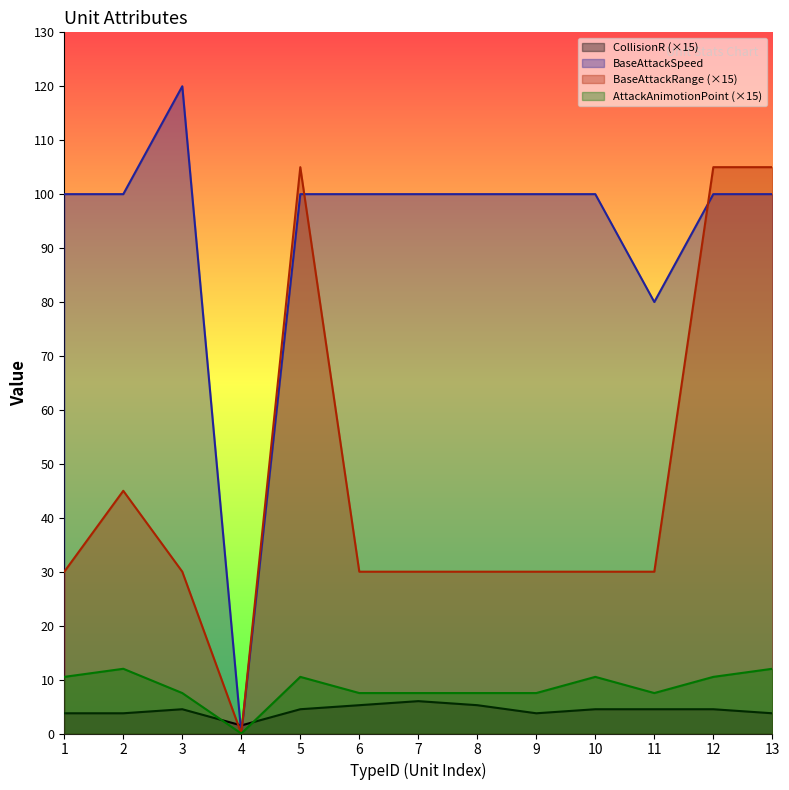

How many values in the BaseAttackRange series are below 30?

1